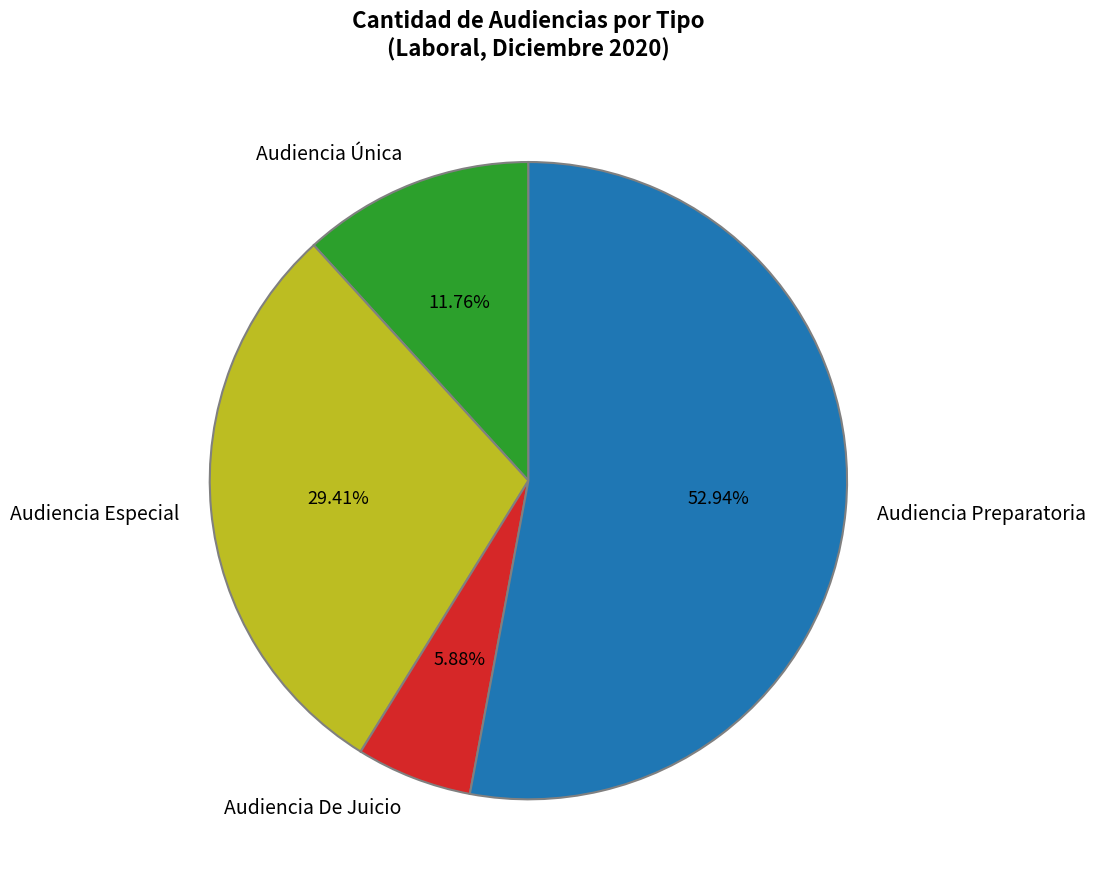

Does Audiencia Preparatoria represent more than half of the total?

Yes